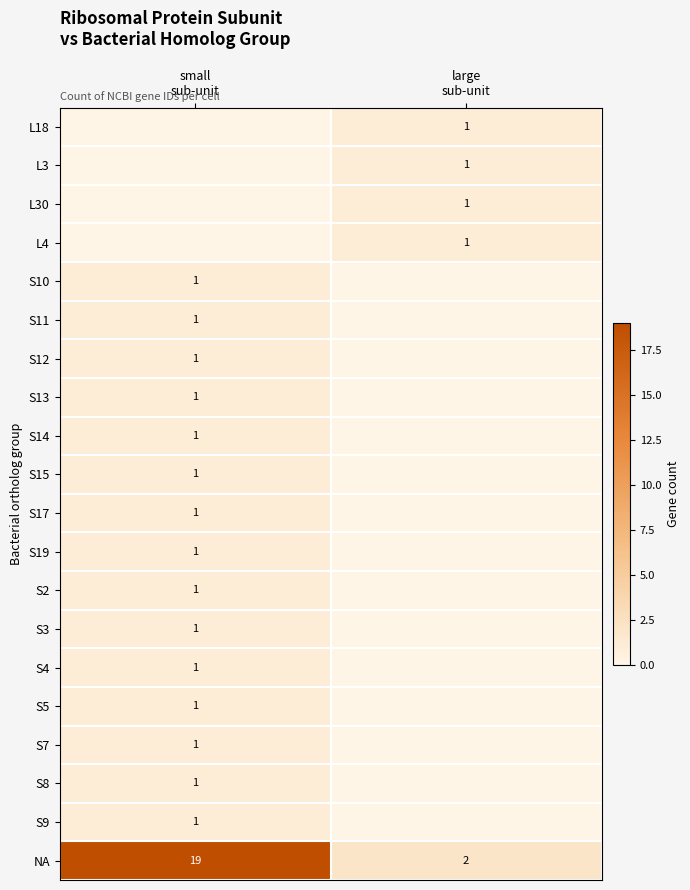

Which category has the highest value across all series?

small
sub-unit